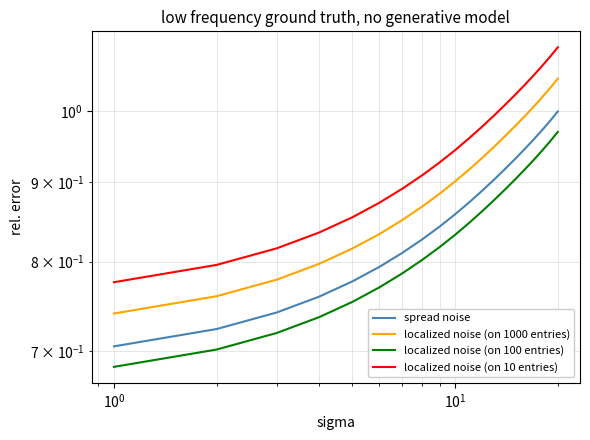

How many categories are shown in the chart?

20